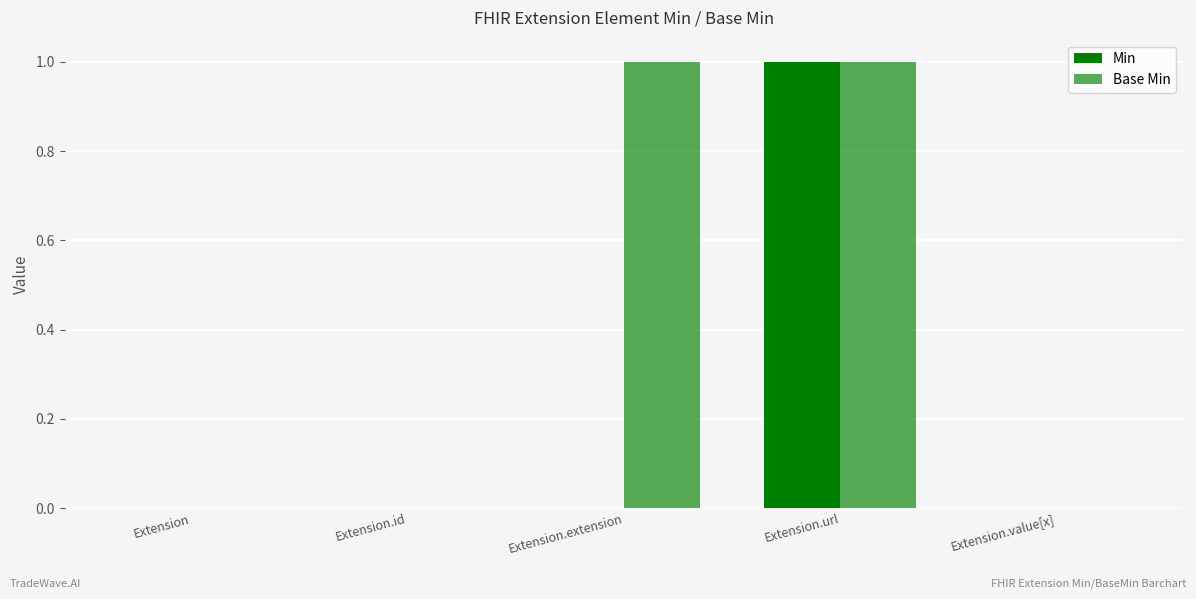

Rank the categories by Min value from highest to lowest.

Extension.url, Extension, Extension.id, Extension.extension, Extension.value[x]